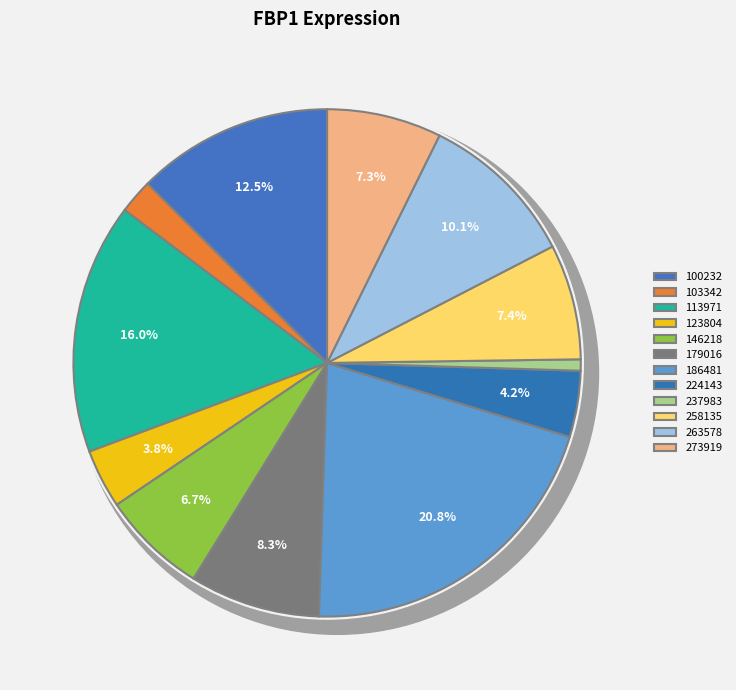

The 273919 slice represents 7% of the pie. True or false?

True